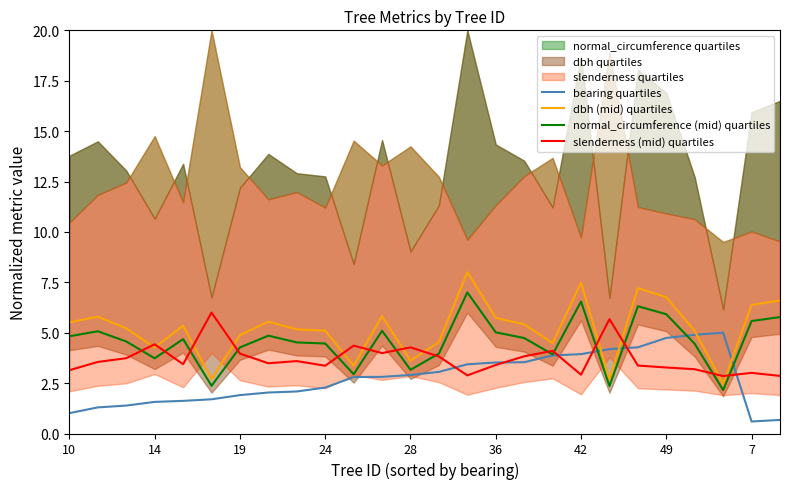

What is the sum of all normal_circumference (mid) quartiles values?

118.3